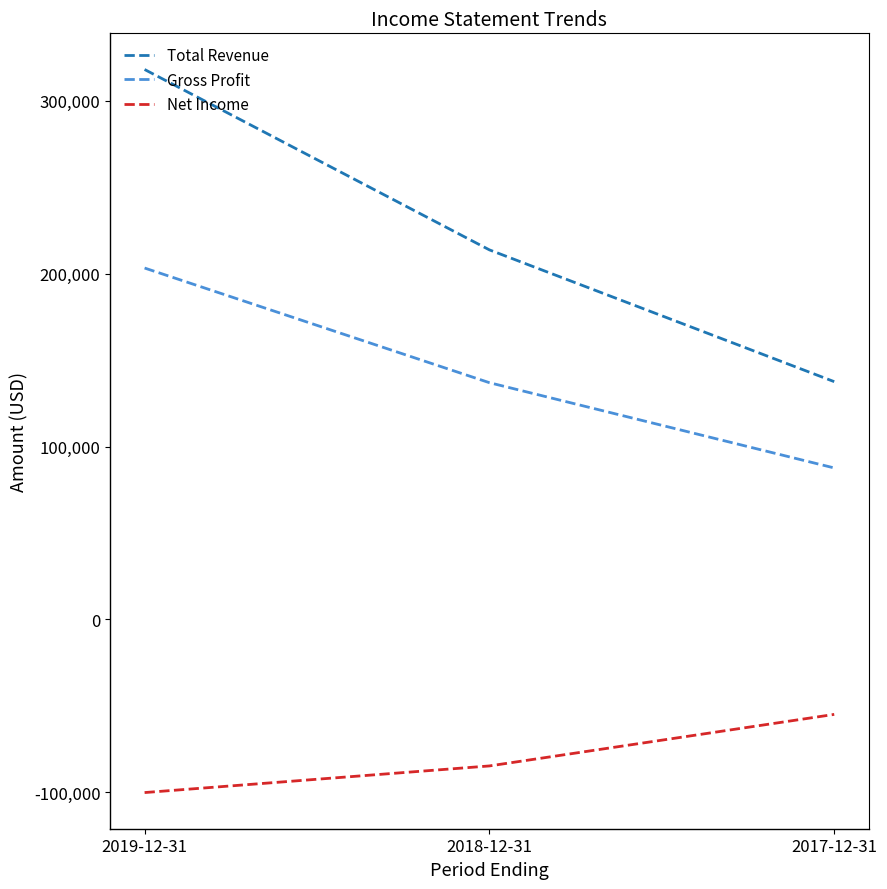

Is the value of Net Income at 2018-12-31 greater than the value of Gross Profit at 2017-12-31?

No